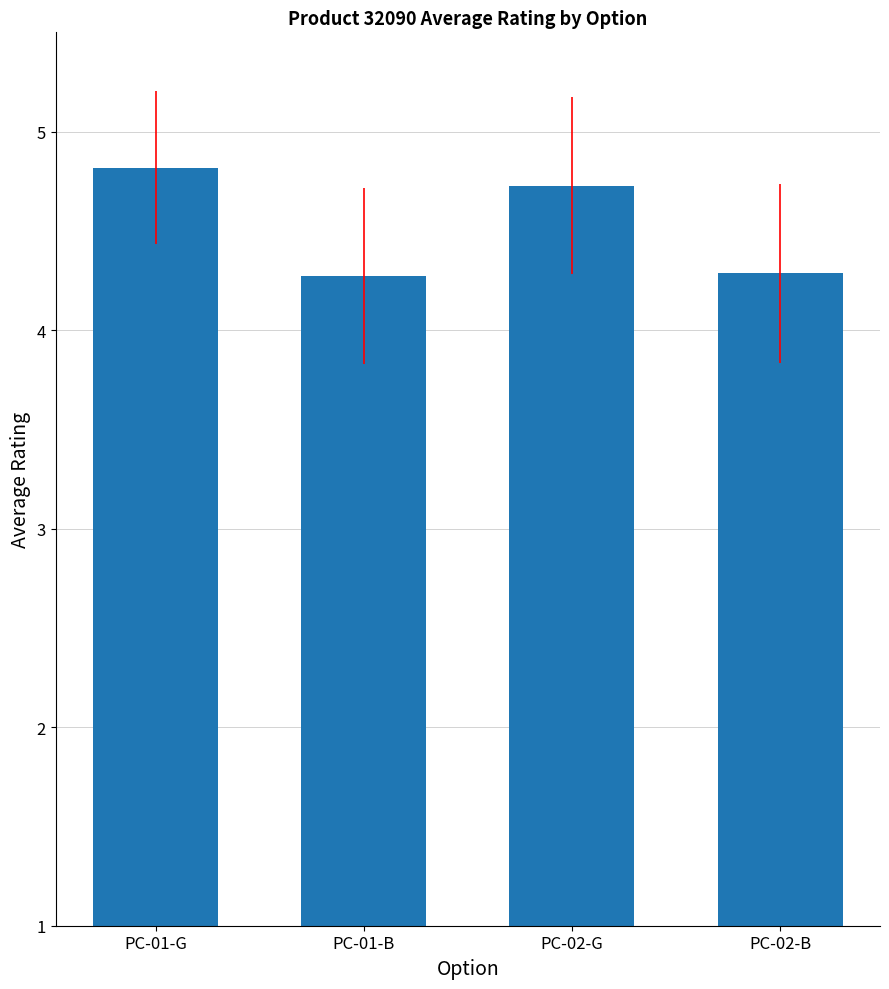

Between PC-01-G and PC-02-G, which is larger?

PC-01-G